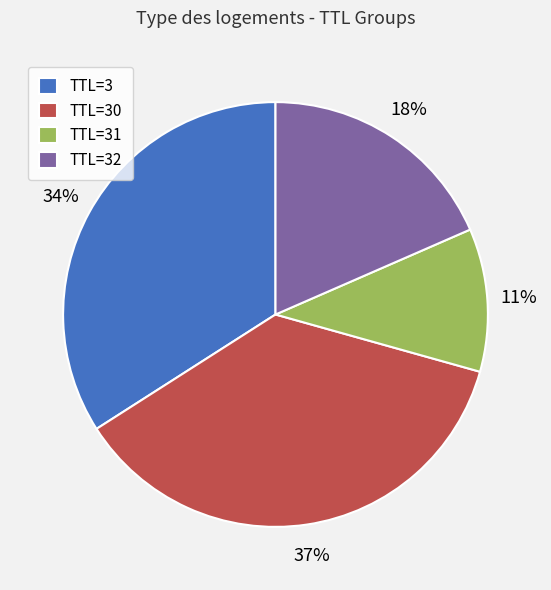

How many slices are in this pie chart?

4